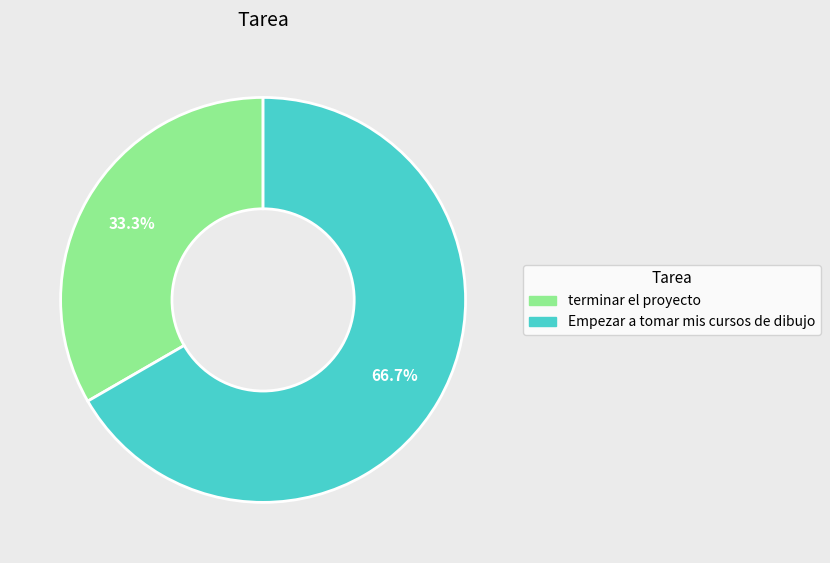

Does any single category account for the majority?

Yes